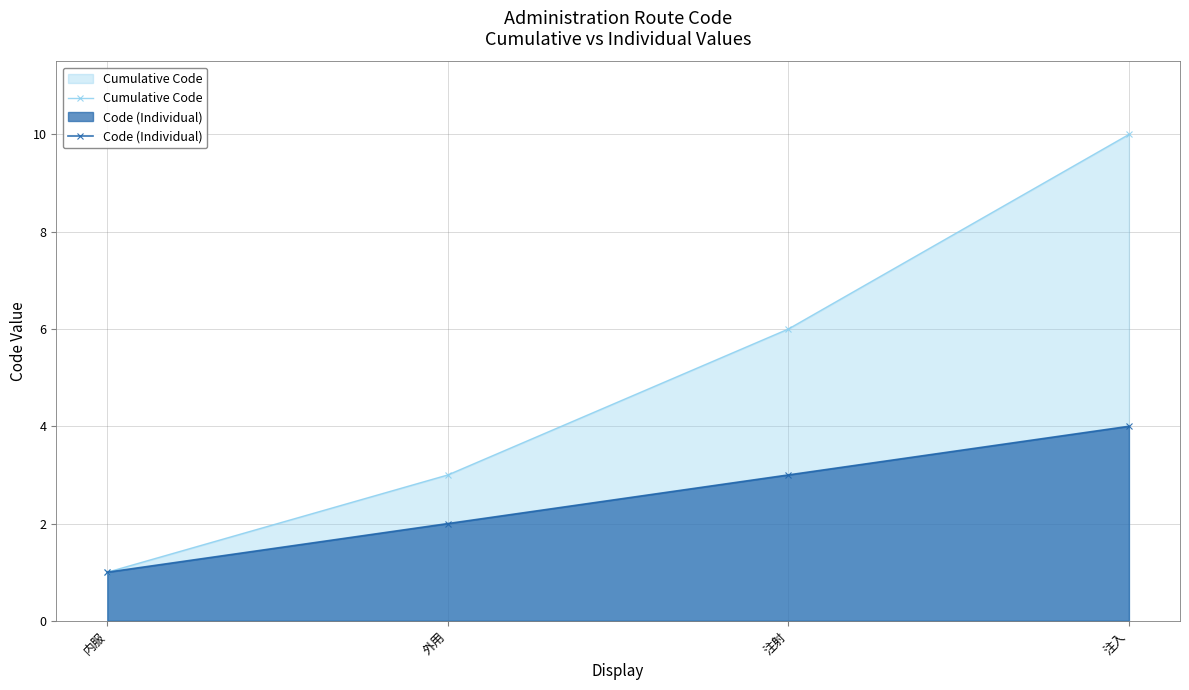

Which series has the largest total across all categories?

Cumulative Code